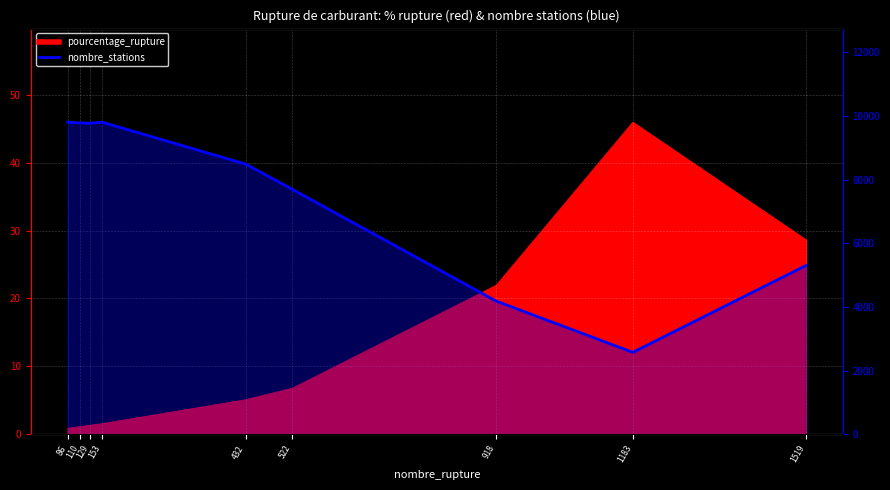

The value at 86 is 16671. True or false?

False